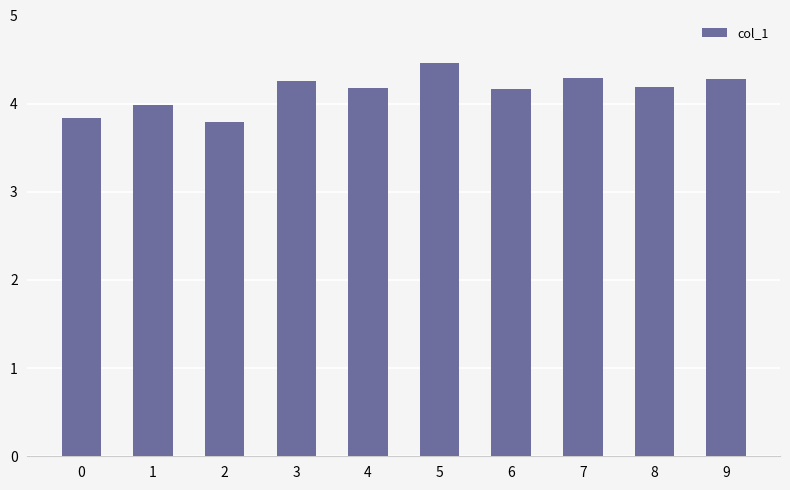

The value at 9 is 1.4. True or false?

False